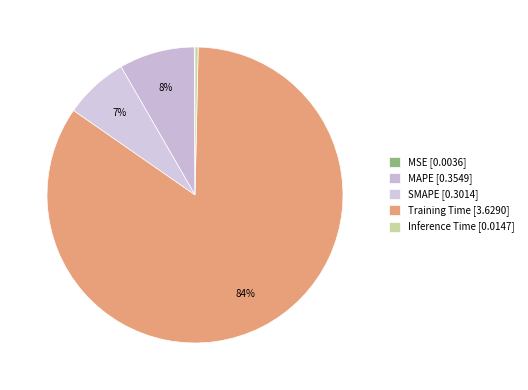

Does Training Time represent more than half of the total?

Yes